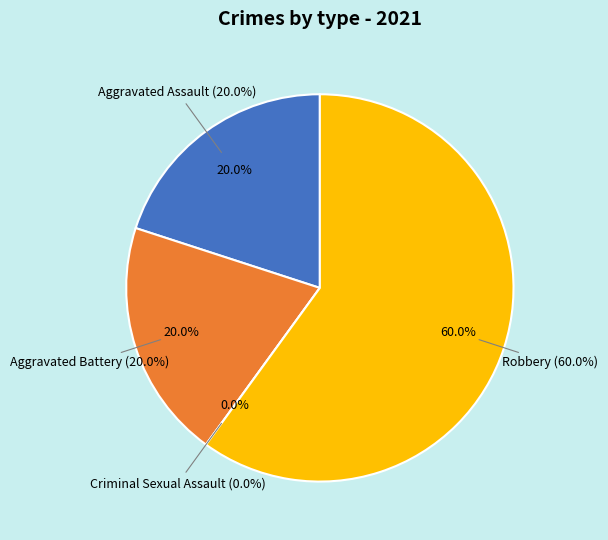

Is it true that Aggravated Assault is 14% of the pie?

False